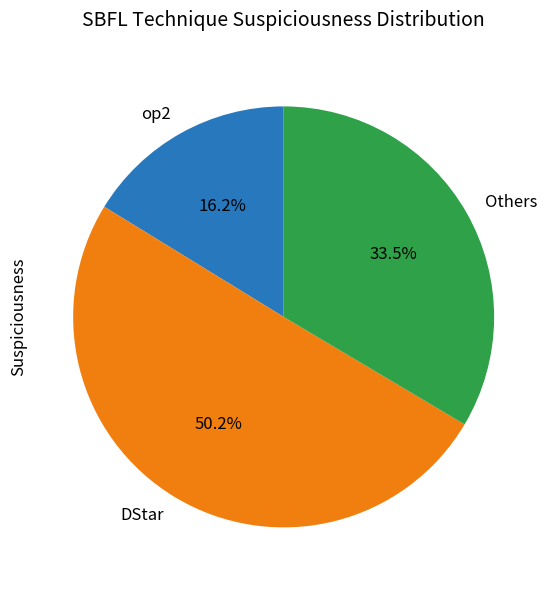

Which category accounts for the majority?

DStar